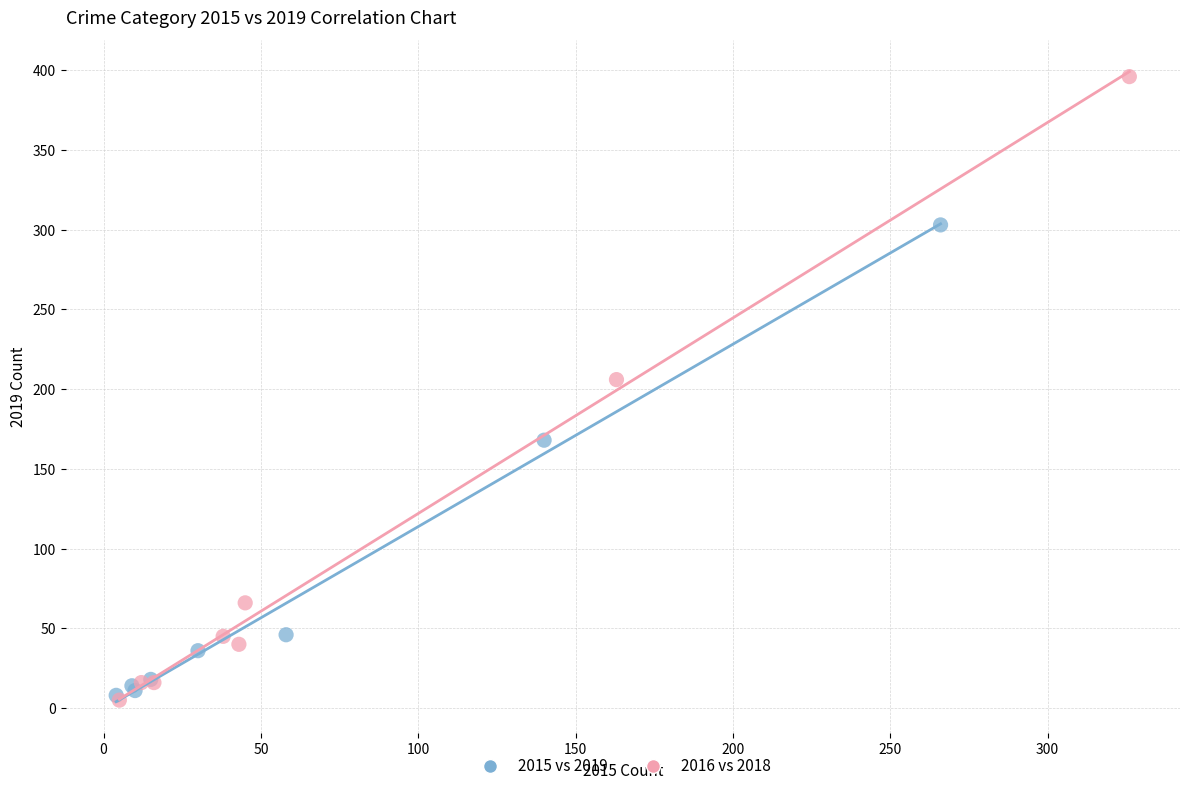

What are all the series names shown in the legend?

2015 vs 2019, 2016 vs 2018